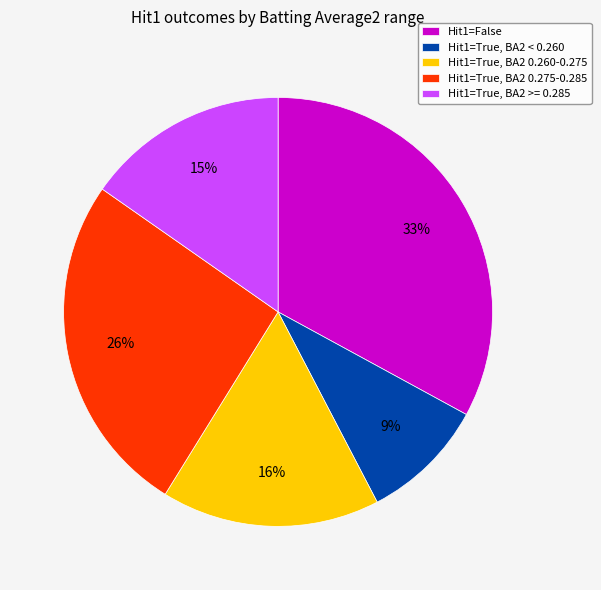

To the nearest percent, what is the average slice percentage?

20%